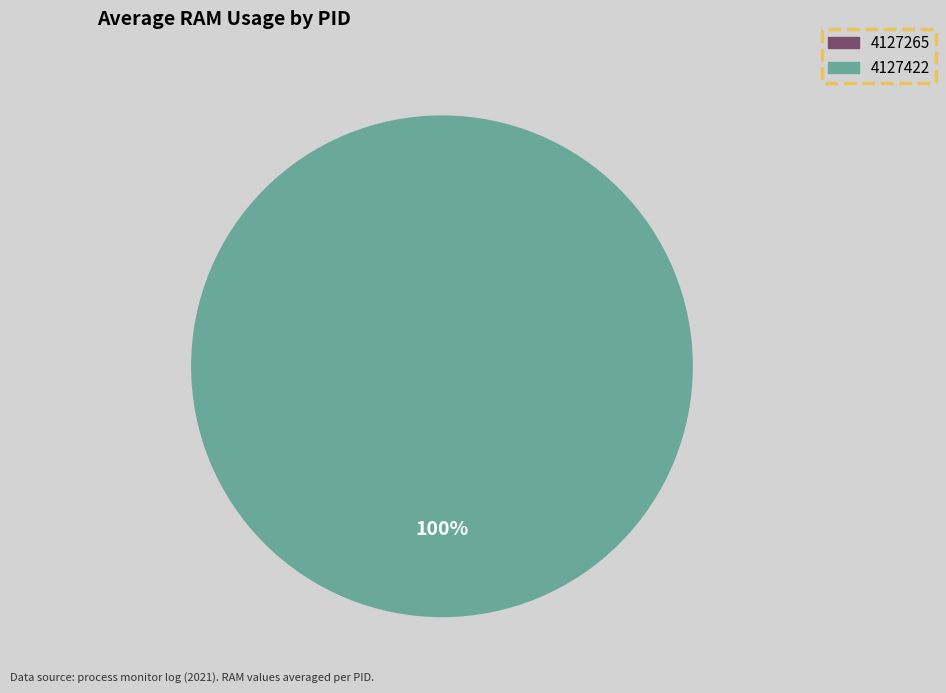

To the nearest percent, what percentage of the pie is 4127422?

100%